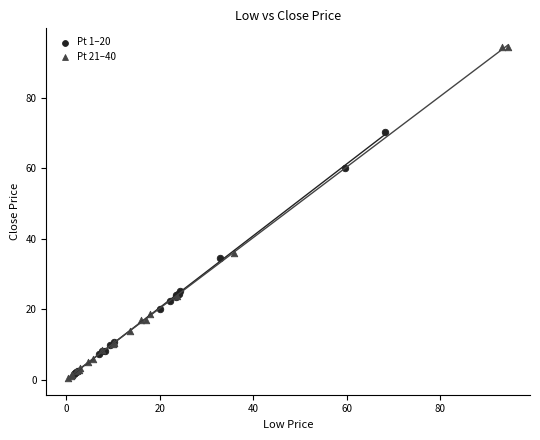

Which series reaches the maximum Y coordinate?

Pt 21–40